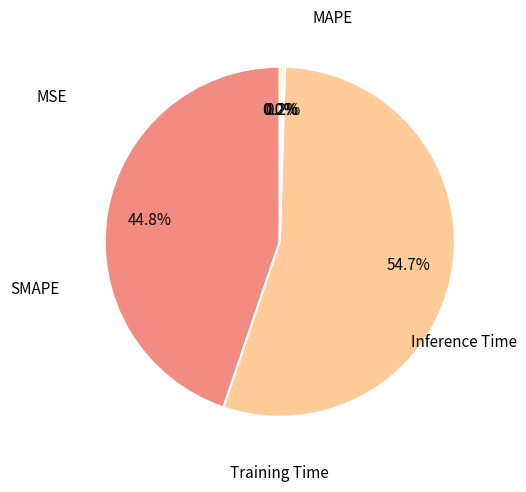

Is there a majority slice in this chart?

Yes